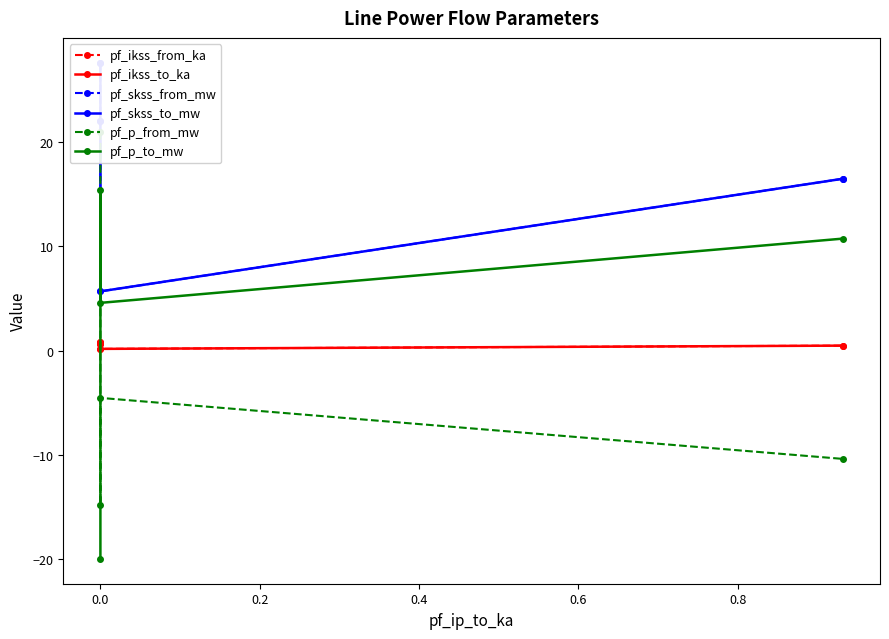

How many categories are shown in the chart?

4